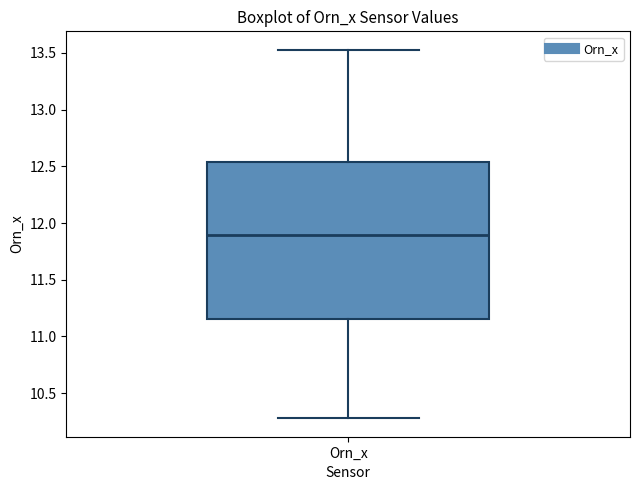

Where does the lower whisker of the box for Orn_x end on the y-axis? The values are not printed on the chart, so give them approximately, as read against the axis.

10.30